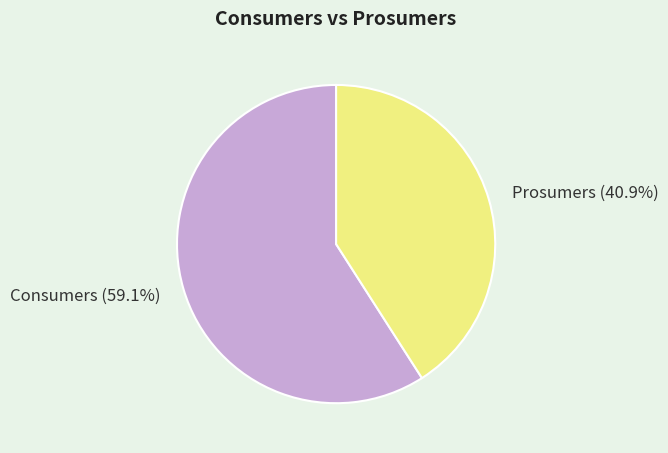

To the nearest percent, what is the difference between the Prosumers and Consumers slice percentages?

18%